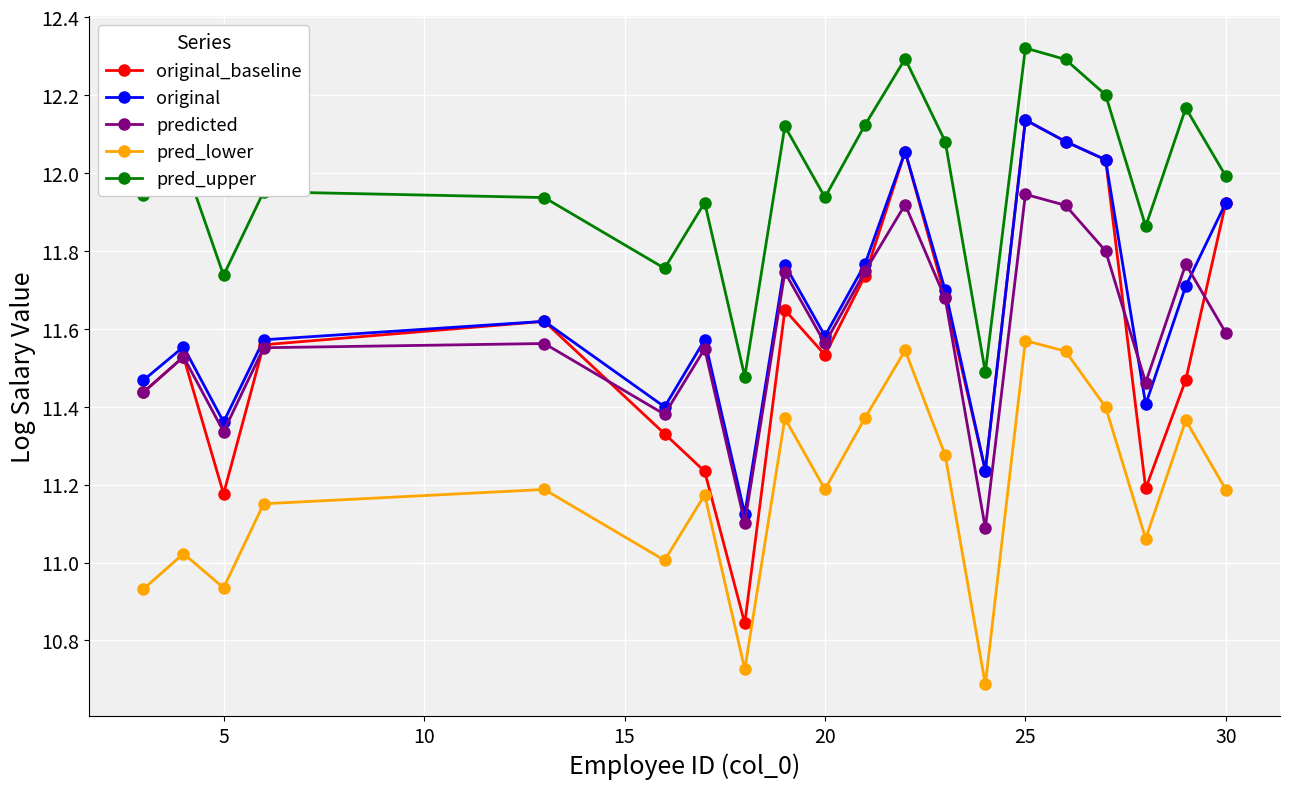

True or false: pred_lower has more than 1 interior local peaks.

True